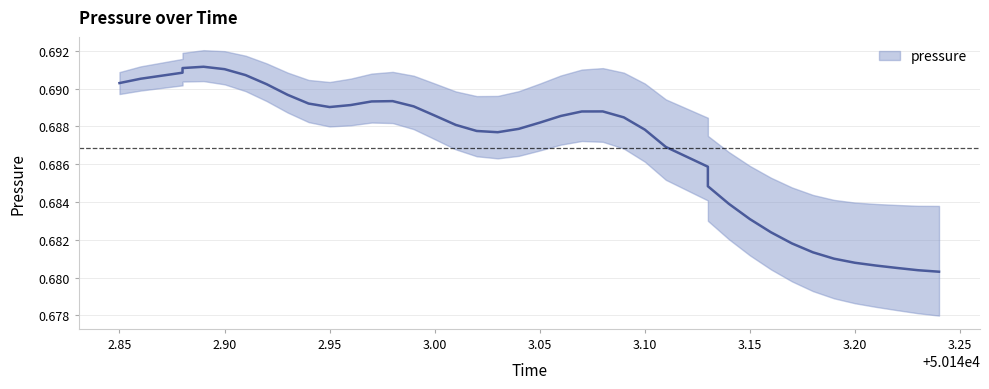

What is the smallest value displayed?

0.7